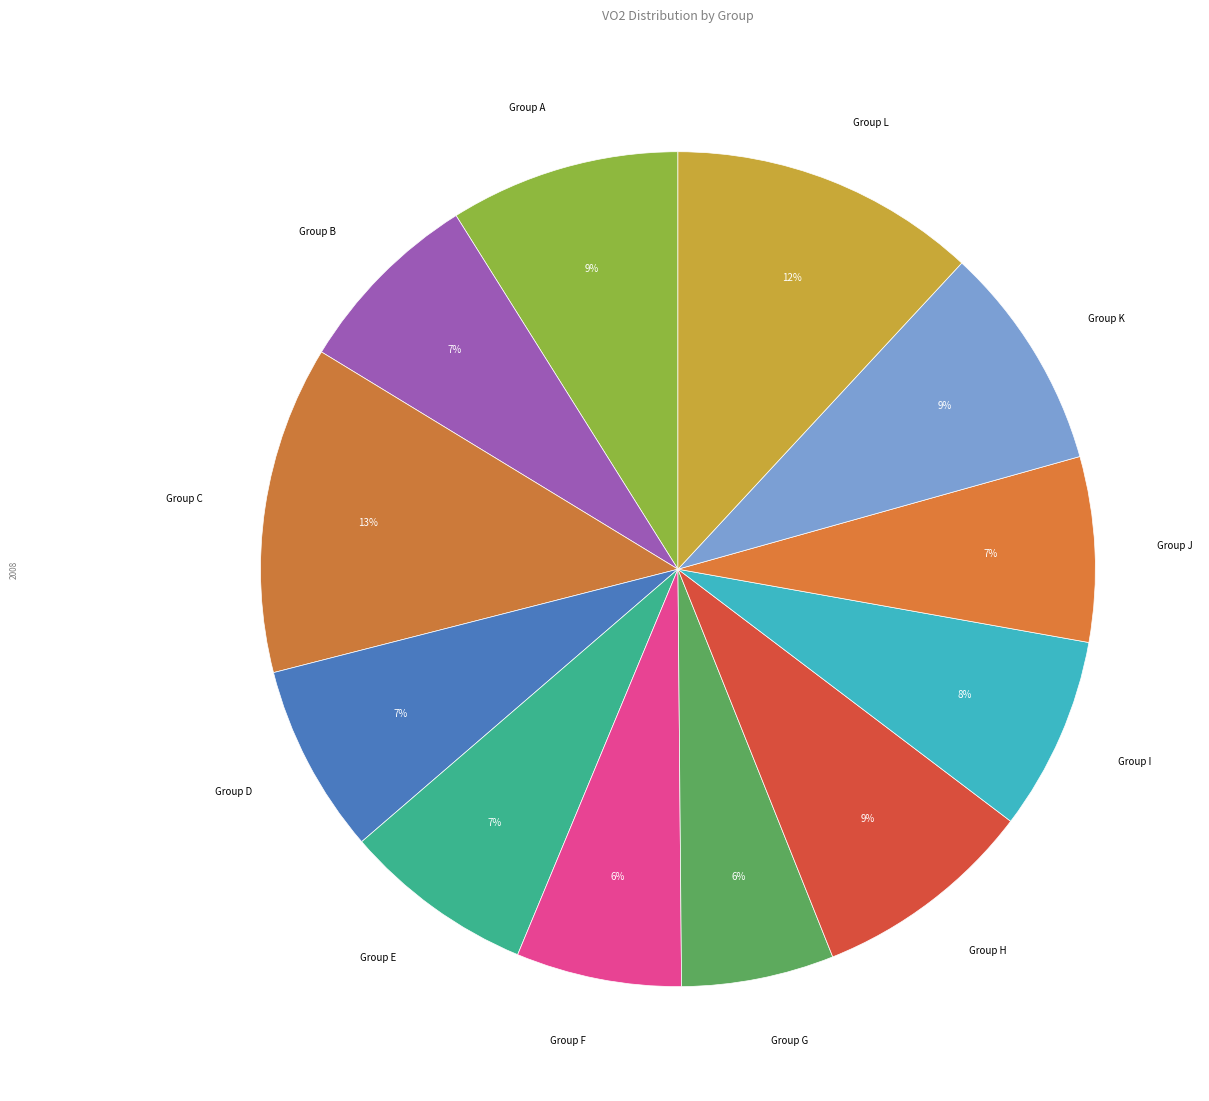

How many segments does this pie chart have?

12